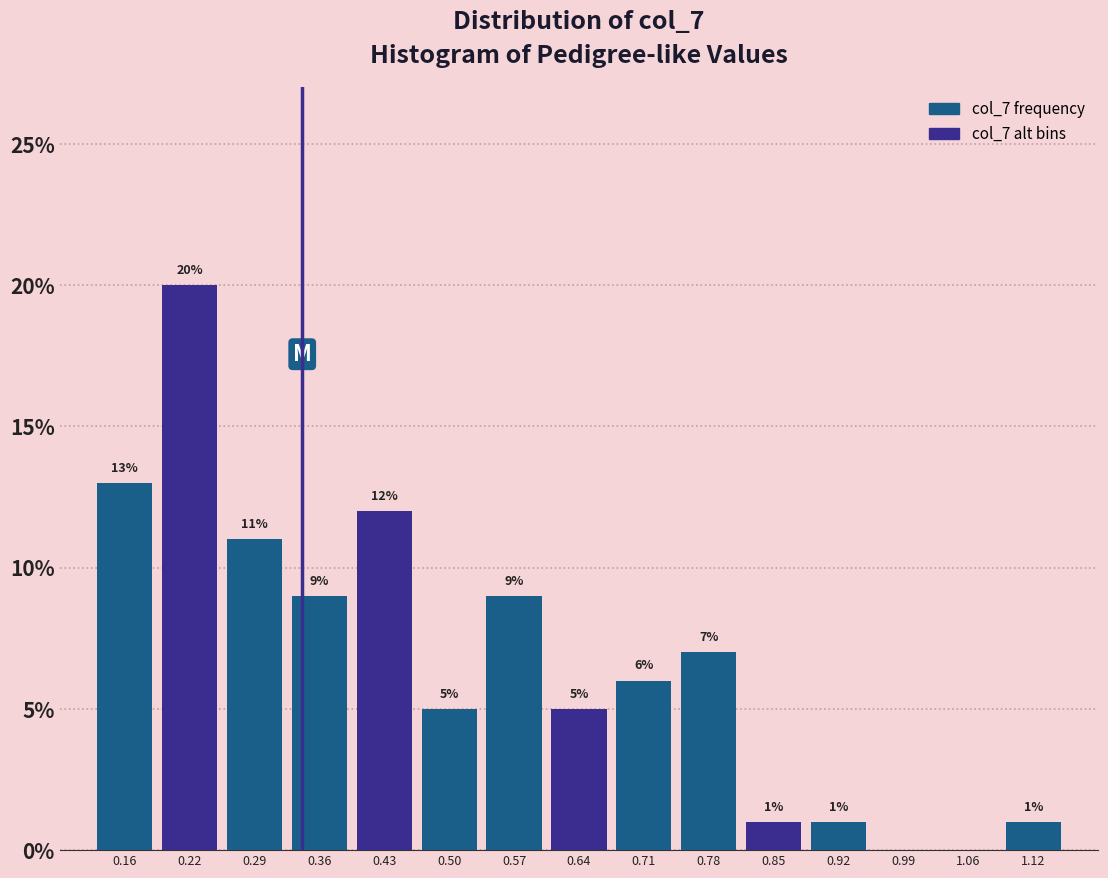

Over which range of the x-axis is the bar tallest?

0.19 to 0.26